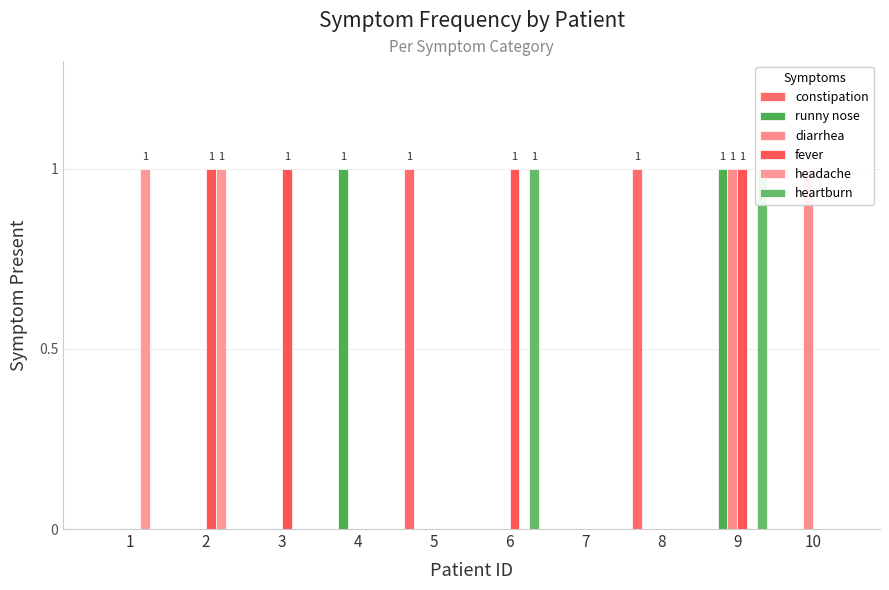

The value of heartburn at 3 is 0. True or false?

False